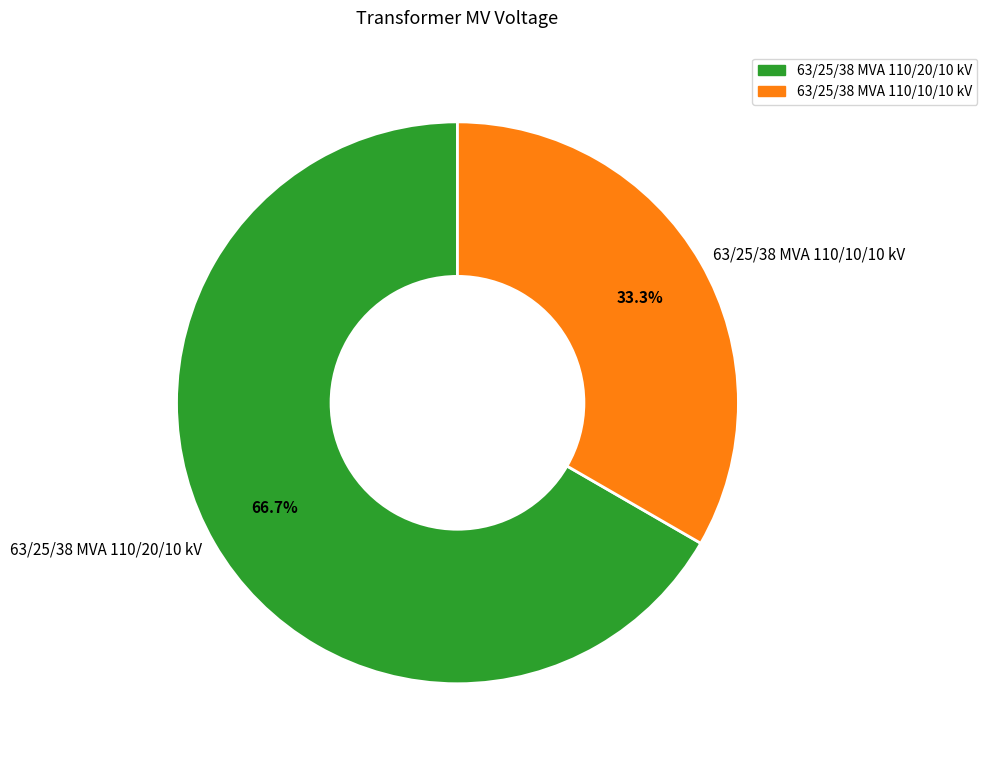

Is it true that 63/25/38 MVA 110/20/10 kV is 59% of the pie?

False